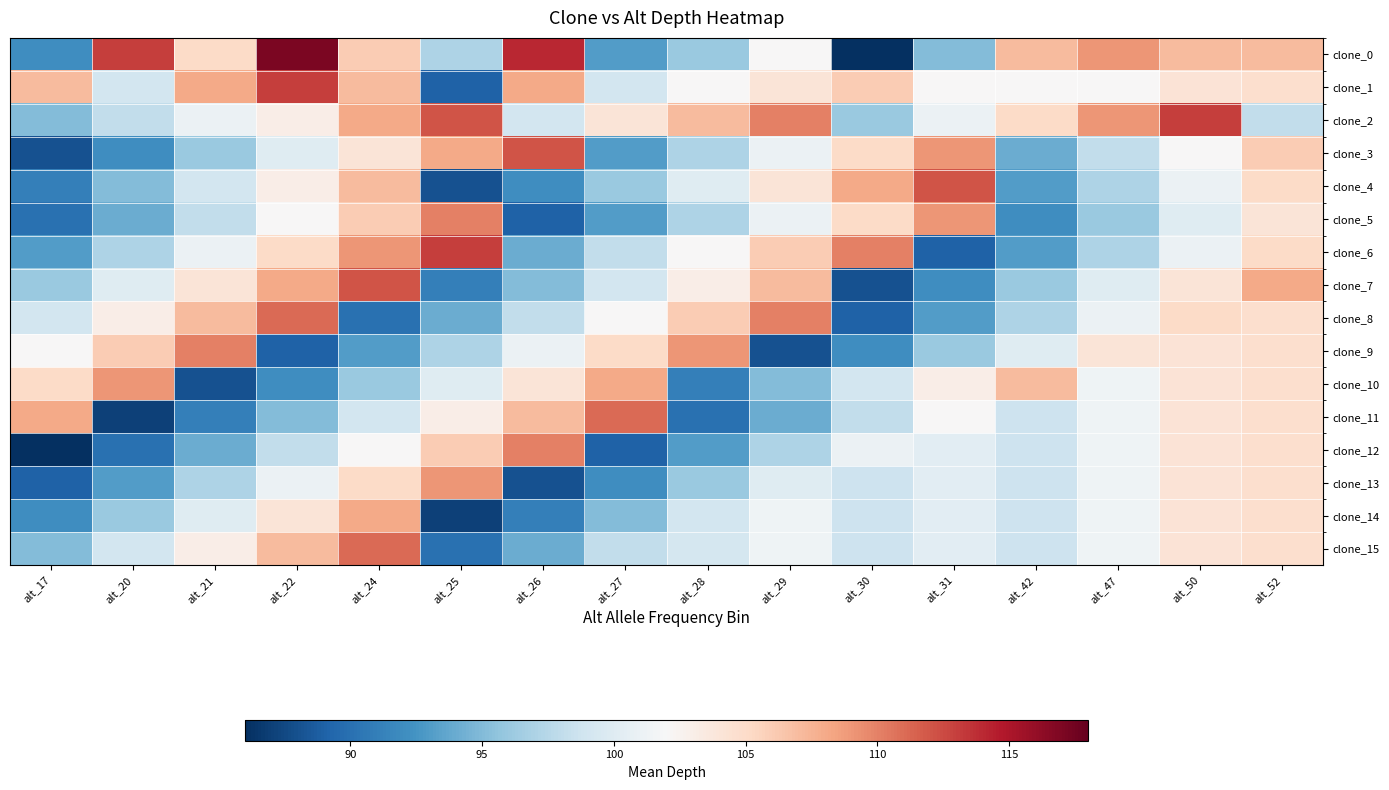

Reading left to right, what are all the values shown in this chart?

clone_0: alt_17=92.0	alt_20=113.0	alt_21=105.0	alt_22=117.0	alt_24=106.0	alt_25=97.0	alt_26=114.0	alt_27=93.0	alt_28=96.0	alt_29=102.0	alt_30=86.0	alt_31=95.0	alt_42=107.0	alt_47=109.0	alt_50=107.0	alt_52=107.0
clone_1: alt_17=107.0	alt_20=99.0	alt_21=108.0	alt_22=113.0	alt_24=107.0	alt_25=89.0	alt_26=108.0	alt_27=99.0	alt_28=102.0	alt_29=104.0	alt_30=106.0	alt_31=102.0	alt_42=102.0	alt_47=102.0	alt_50=104.1	alt_52=104.7
clone_2: alt_17=95.0	alt_20=98.0	alt_21=101.0	alt_22=103.0	alt_24=108.0	alt_25=112.0	alt_26=99.0	alt_27=104.0	alt_28=107.0	alt_29=110.0	alt_30=96.0	alt_31=101.0	alt_42=105.0	alt_47=109.0	alt_50=113.0	alt_52=98.0
clone_3: alt_17=88.0	alt_20=92.0	alt_21=96.0	alt_22=100.0	alt_24=104.0	alt_25=108.0	alt_26=112.0	alt_27=93.0	alt_28=97.0	alt_29=101.0	alt_30=105.0	alt_31=109.0	alt_42=94.0	alt_47=98.0	alt_50=102.0	alt_52=106.0
clone_4: alt_17=91.0	alt_20=95.0	alt_21=99.0	alt_22=103.0	alt_24=107.0	alt_25=88.0	alt_26=92.0	alt_27=96.0	alt_28=100.0	alt_29=104.0	alt_30=108.0	alt_31=112.0	alt_42=93.0	alt_47=97.0	alt_50=101.0	alt_52=105.0
clone_5: alt_17=90.0	alt_20=94.0	alt_21=98.0	alt_22=102.0	alt_24=106.0	alt_25=110.0	alt_26=89.0	alt_27=93.0	alt_28=97.0	alt_29=101.0	alt_30=105.0	alt_31=109.0	alt_42=92.0	alt_47=96.0	alt_50=100.0	alt_52=104.0
clone_6: alt_17=93.0	alt_20=97.0	alt_21=101.0	alt_22=105.0	alt_24=109.0	alt_25=113.0	alt_26=94.0	alt_27=98.0	alt_28=102.0	alt_29=106.0	alt_30=110.0	alt_31=89.0	alt_42=93.0	alt_47=97.0	alt_50=101.0	alt_52=105.0
clone_7: alt_17=96.0	alt_20=100.0	alt_21=104.0	alt_22=108.0	alt_24=112.0	alt_25=91.0	alt_26=95.0	alt_27=99.0	alt_28=103.0	alt_29=107.0	alt_30=88.0	alt_31=92.0	alt_42=96.0	alt_47=100.0	alt_50=104.0	alt_52=108.0
clone_8: alt_17=99.0	alt_20=103.0	alt_21=107.0	alt_22=111.0	alt_24=90.0	alt_25=94.0	alt_26=98.0	alt_27=102.0	alt_28=106.0	alt_29=110.0	alt_30=89.0	alt_31=93.0	alt_42=97.0	alt_47=101.0	alt_50=105.0	alt_52=104.7
clone_9: alt_17=102.0	alt_20=106.0	alt_21=110.0	alt_22=89.0	alt_24=93.0	alt_25=97.0	alt_26=101.0	alt_27=105.0	alt_28=109.0	alt_29=88.0	alt_30=92.0	alt_31=96.0	alt_42=100.0	alt_47=104.0	alt_50=104.1	alt_52=104.7
clone_10: alt_17=105.0	alt_20=109.0	alt_21=88.0	alt_22=92.0	alt_24=96.0	alt_25=100.0	alt_26=104.0	alt_27=108.0	alt_28=91.0	alt_29=95.0	alt_30=99.0	alt_31=103.0	alt_42=107.0	alt_47=101.3	alt_50=104.1	alt_52=104.7
clone_11: alt_17=108.0	alt_20=87.0	alt_21=91.0	alt_22=95.0	alt_24=99.0	alt_25=103.0	alt_26=107.0	alt_27=111.0	alt_28=90.0	alt_29=94.0	alt_30=98.0	alt_31=102.0	alt_42=98.7	alt_47=101.3	alt_50=104.1	alt_52=104.7
clone_12: alt_17=86.0	alt_20=90.0	alt_21=94.0	alt_22=98.0	alt_24=102.0	alt_25=106.0	alt_26=110.0	alt_27=89.0	alt_28=93.0	alt_29=97.0	alt_30=101.0	alt_31=100.2	alt_42=98.7	alt_47=101.3	alt_50=104.1	alt_52=104.7
clone_13: alt_17=89.0	alt_20=93.0	alt_21=97.0	alt_22=101.0	alt_24=105.0	alt_25=109.0	alt_26=88.0	alt_27=92.0	alt_28=96.0	alt_29=100.0	alt_30=98.7	alt_31=100.2	alt_42=98.7	alt_47=101.3	alt_50=104.1	alt_52=104.7
clone_14: alt_17=92.0	alt_20=96.0	alt_21=100.0	alt_22=104.0	alt_24=108.0	alt_25=87.0	alt_26=91.0	alt_27=95.0	alt_28=99.0	alt_29=101.4	alt_30=98.7	alt_31=100.2	alt_42=98.7	alt_47=101.3	alt_50=104.1	alt_52=104.7
clone_15: alt_17=95.0	alt_20=99.0	alt_21=103.0	alt_22=107.0	alt_24=111.0	alt_25=90.0	alt_26=94.0	alt_27=98.0	alt_28=99.2	alt_29=101.4	alt_30=98.7	alt_31=100.2	alt_42=98.7	alt_47=101.3	alt_50=104.1	alt_52=104.7